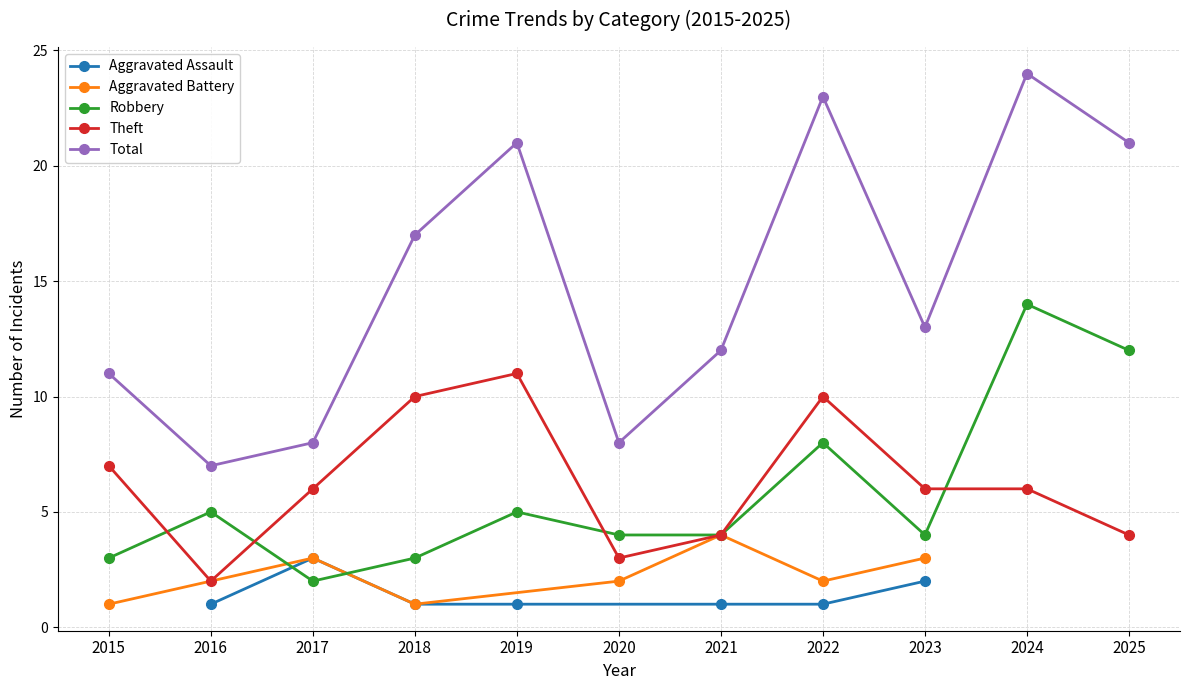

How many data points in Total are above 13?

5